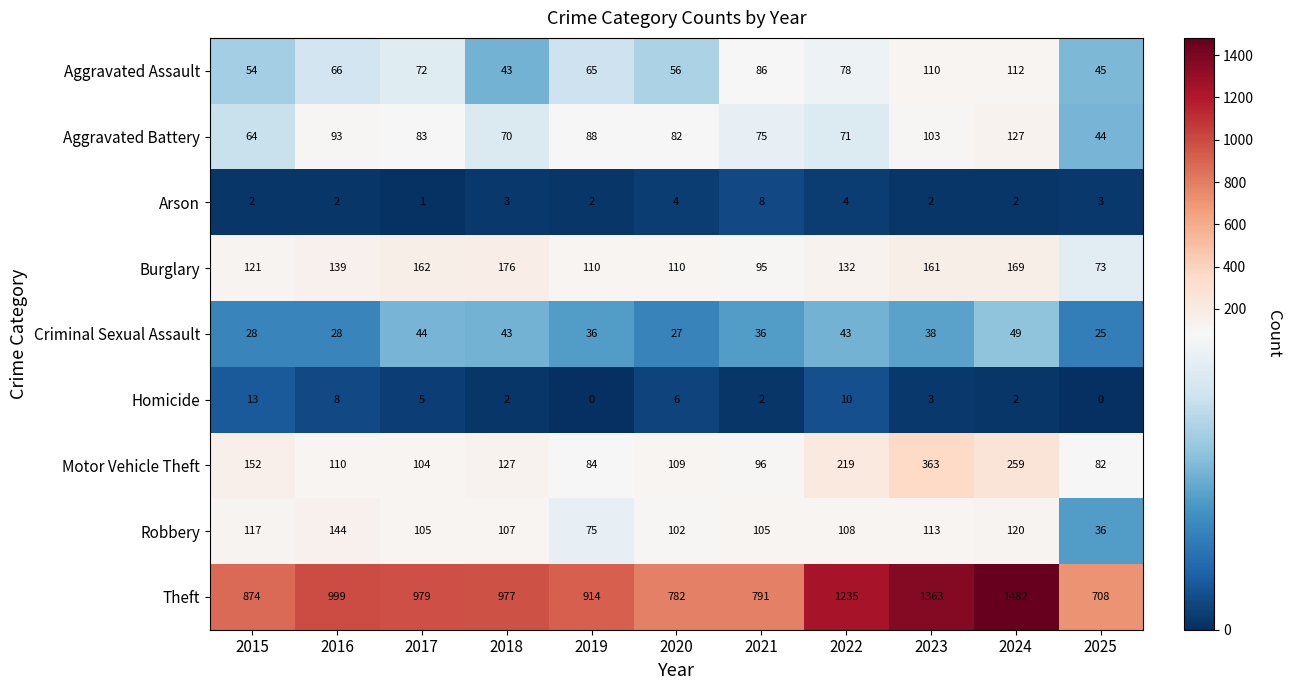

What is the difference between the highest and lowest values at 2022?

1231